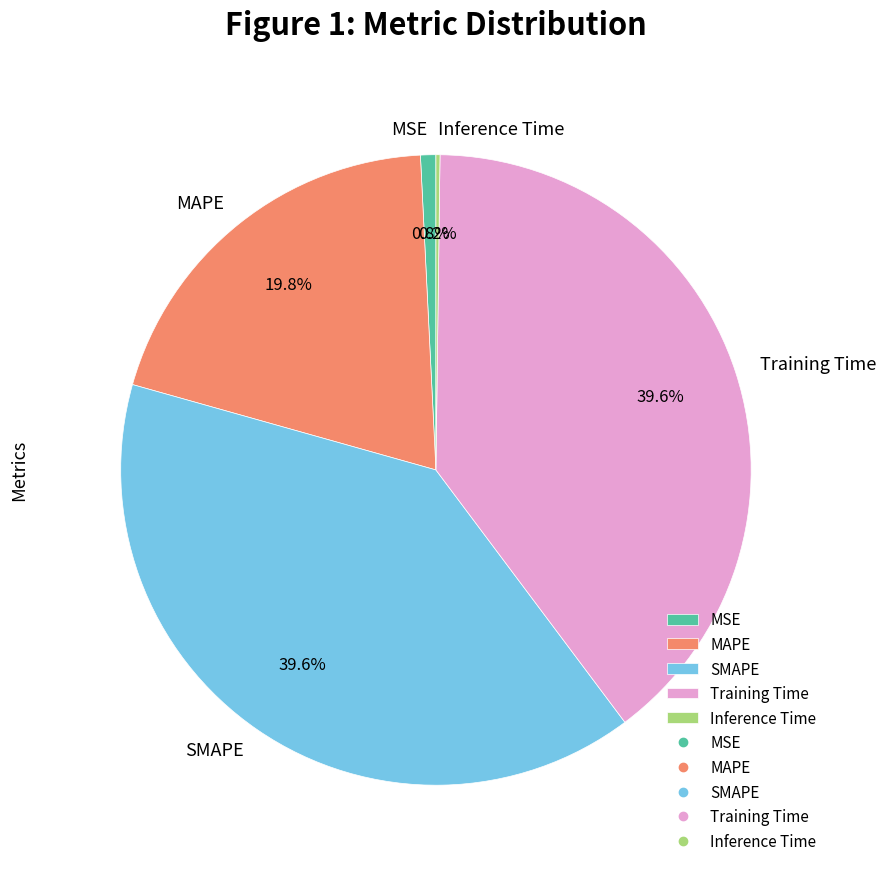

To the nearest percent, what portion does Training Time represent?

40%